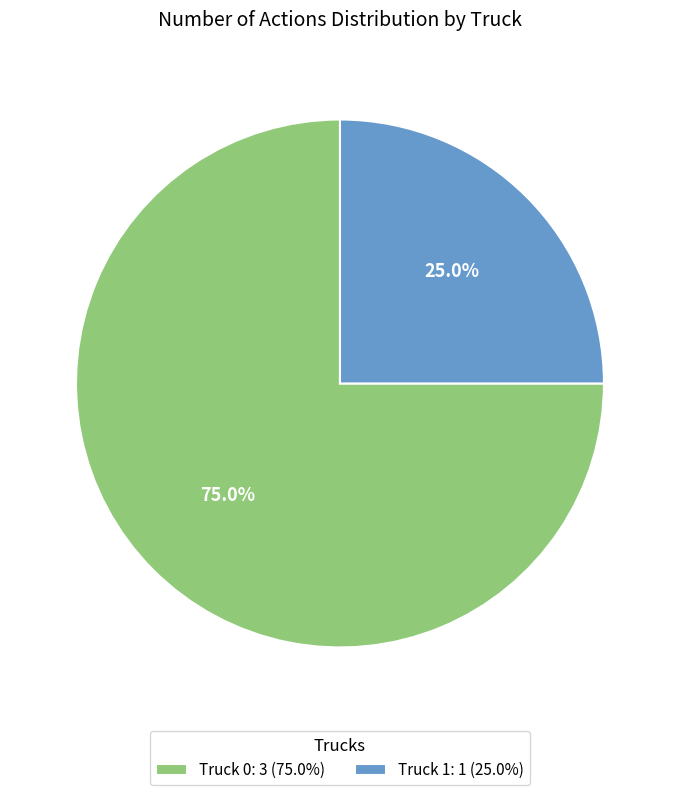

Which slice is the largest?

Truck 0